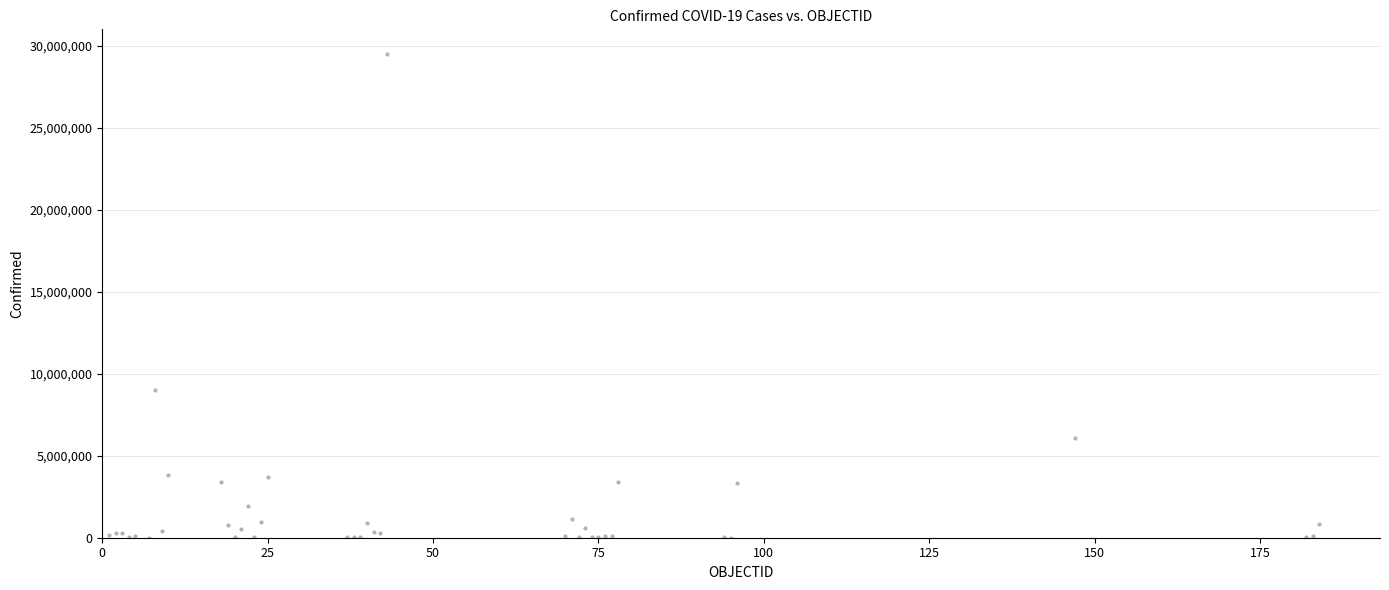

What Y value in the scatter plot is closest to 14770039?

8990413